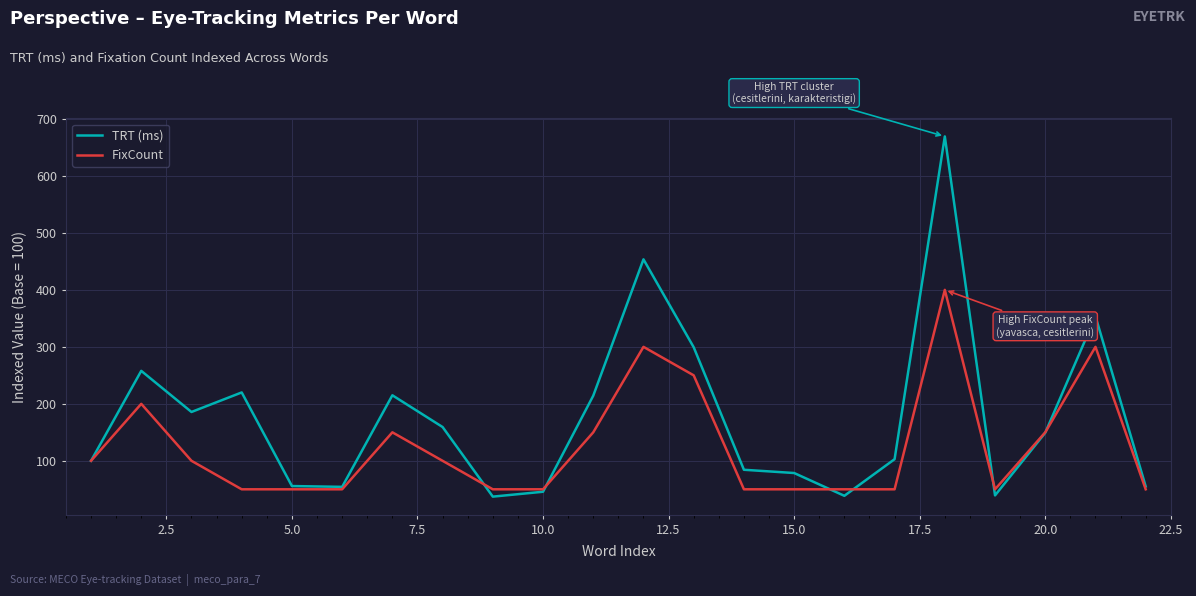

Which series has the largest total across all categories?

TRT (ms)